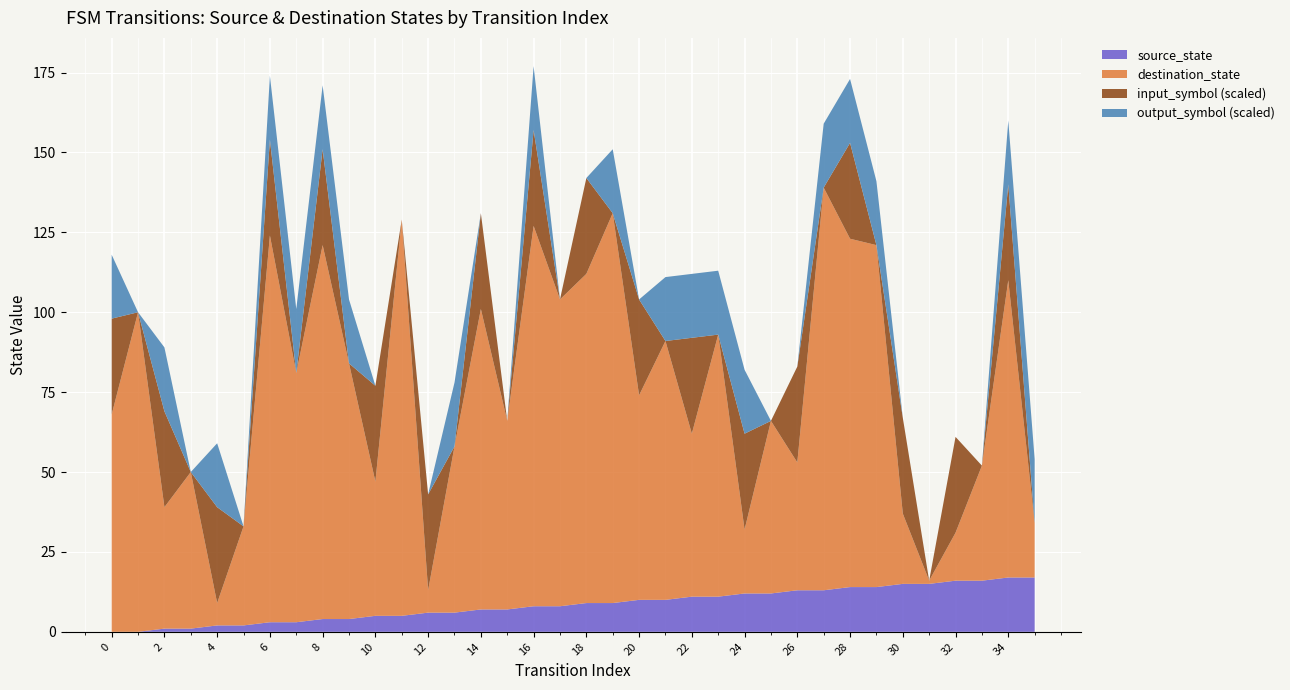

What is the maximum value for source_state?

17